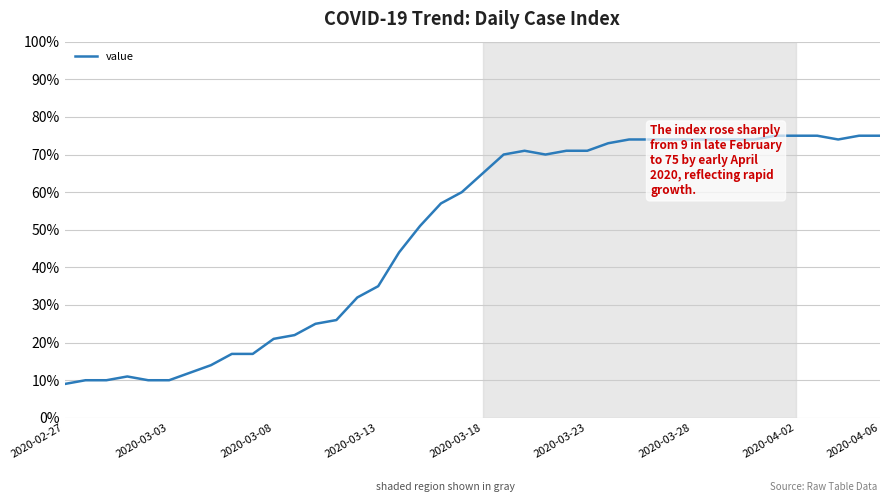

What is the greatest value displayed?

75